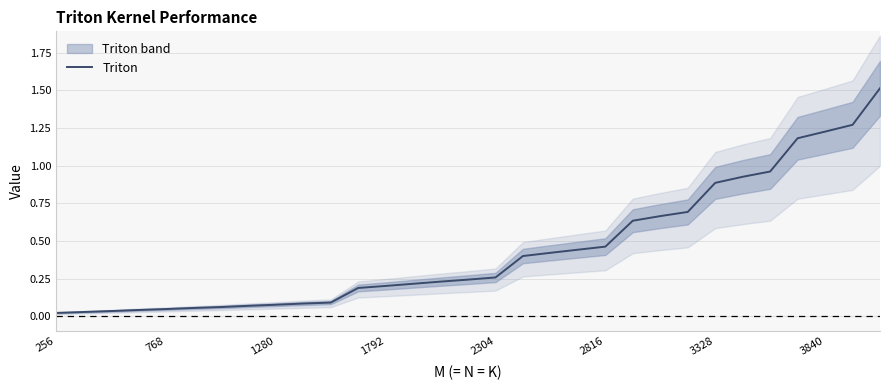

What is the sum of all values?

13.6